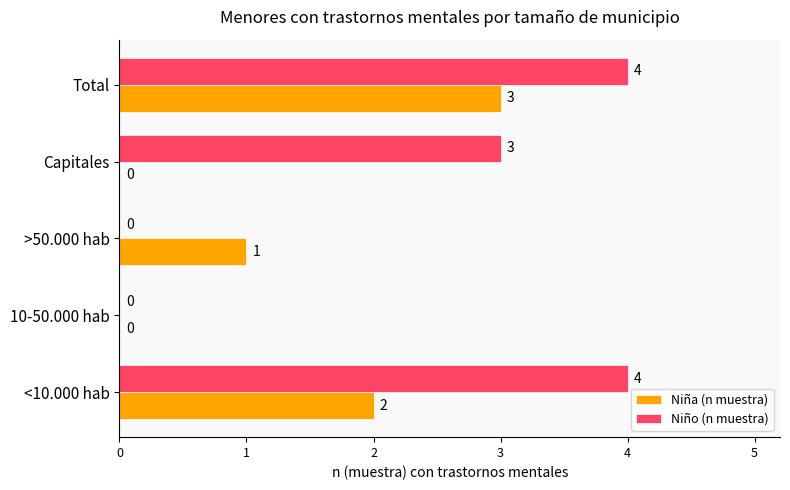

At which category is the sum across all series the highest?

Total